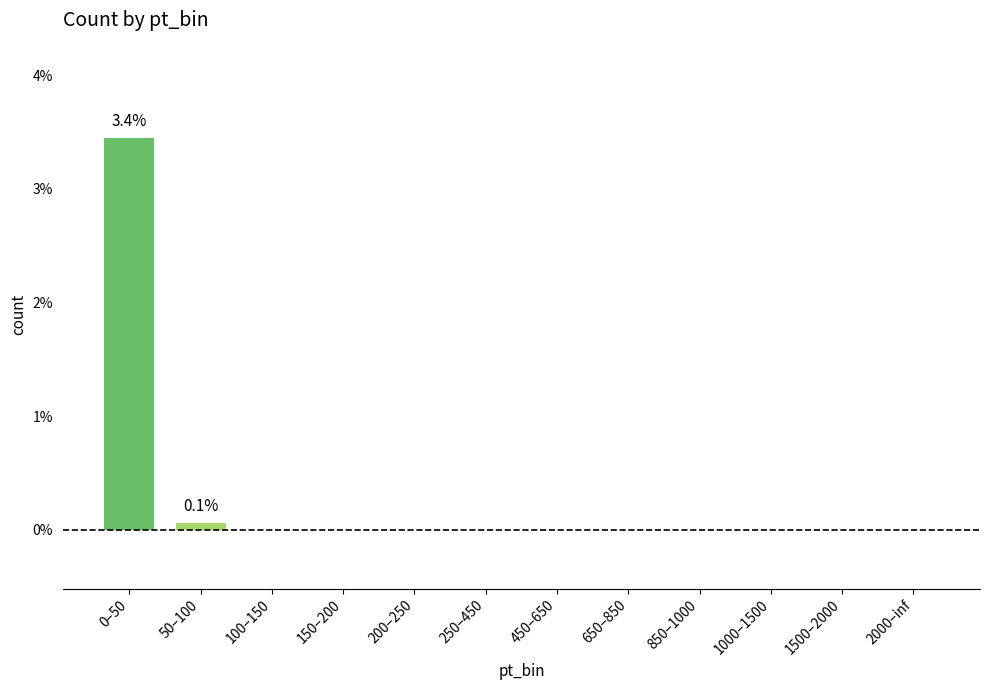

Is it true that the value at 0–50 is 0.1?

False